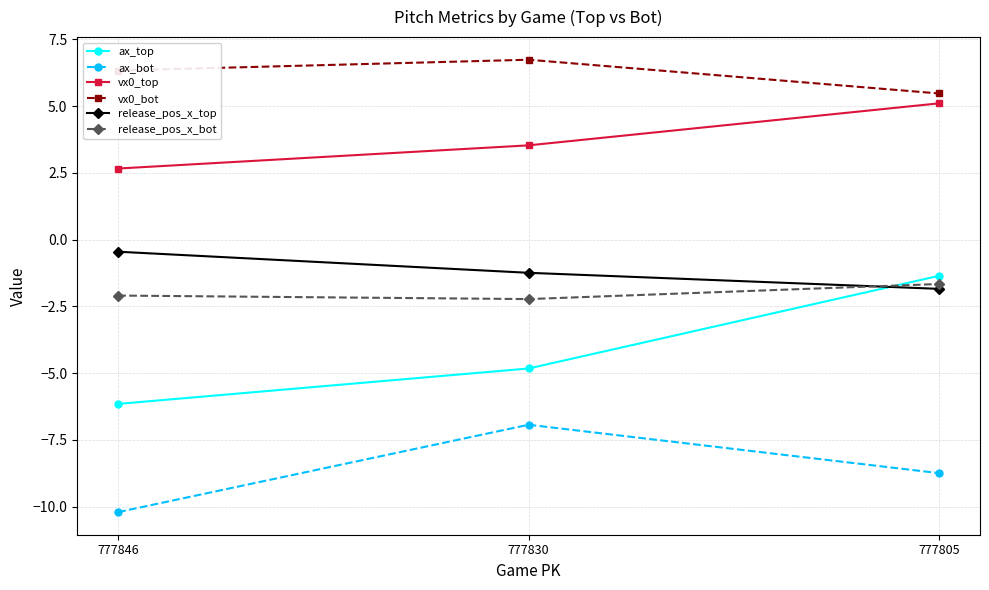

The value of vx0_top at 777830 is 6.1. True or false?

False